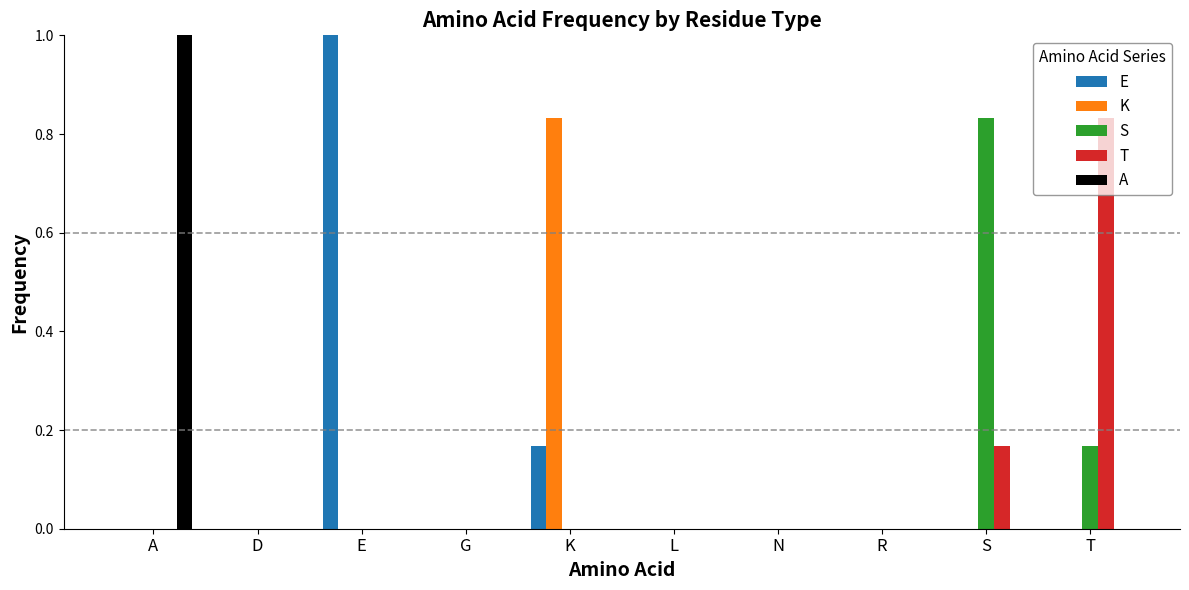

Is it true that S equals -0.5 at N?

False